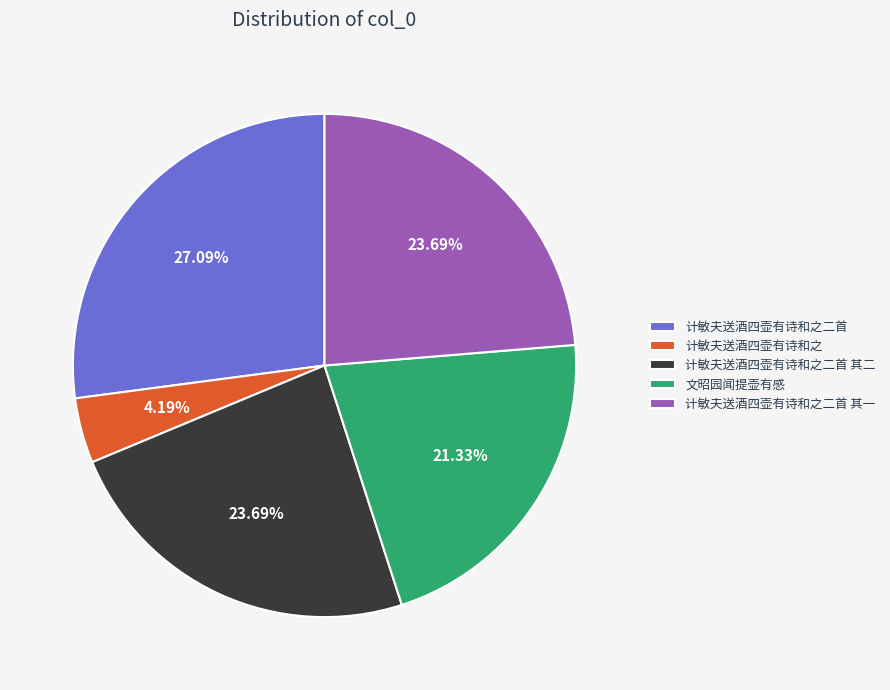

What percentage is the 计敏夫送酒四壶有诗和之二首 其二 slice, to the nearest percent?

24%